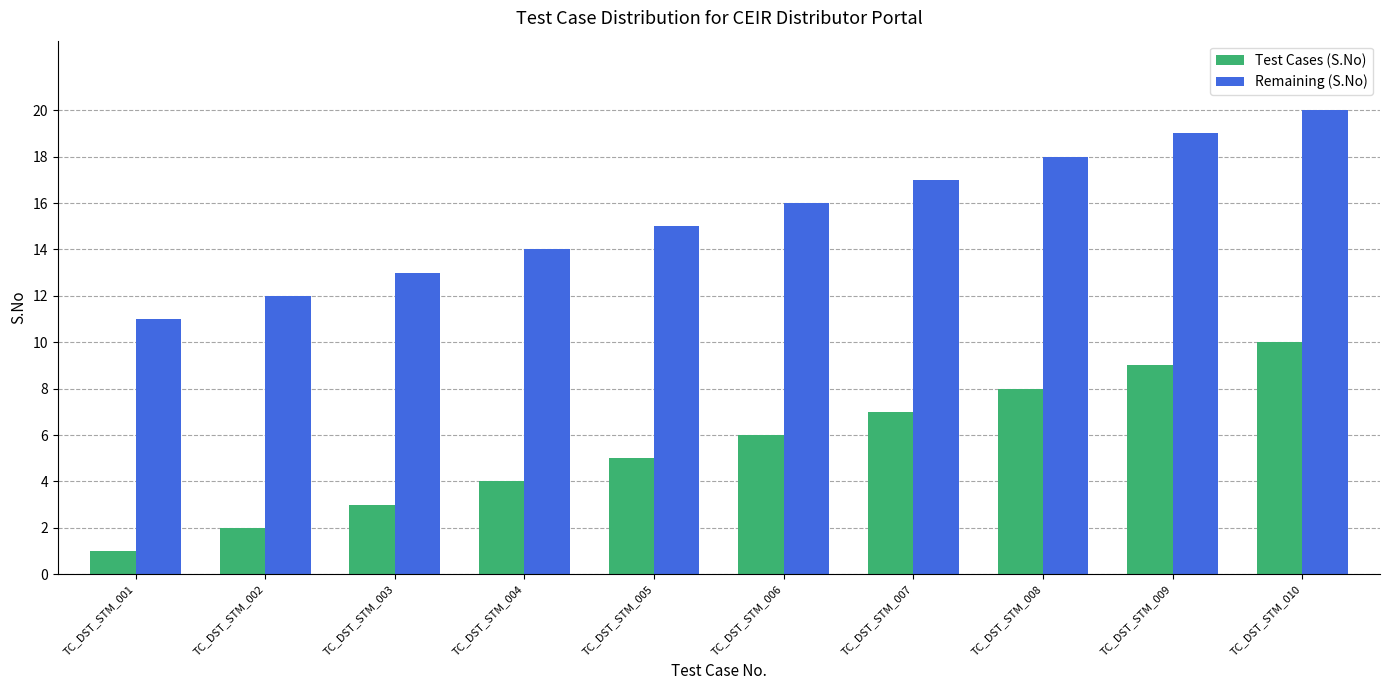

At which label does Test Cases (S.No) reach its peak?

TC_DST_STM_010